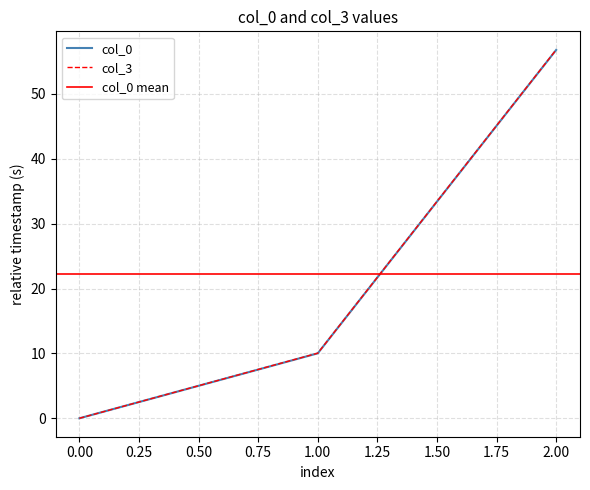

List the series in order of their overall mean, lowest first.

col_0, col_3